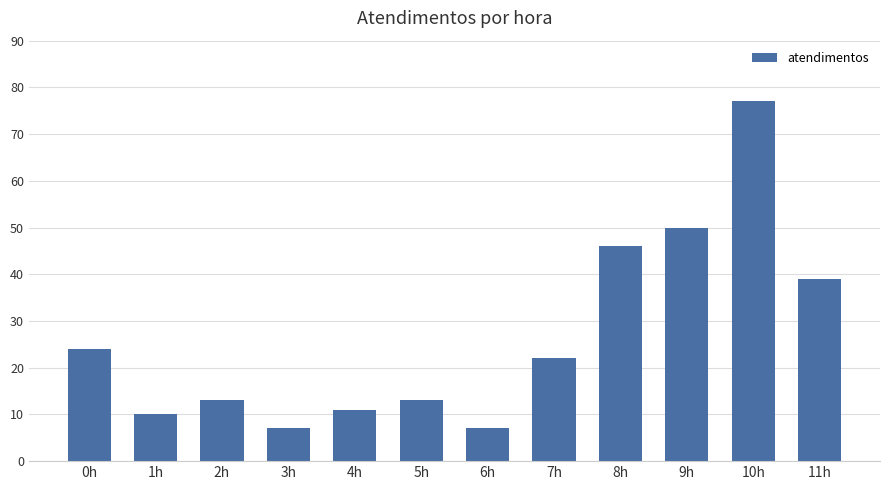

Which label corresponds to the largest value in the chart?

10h